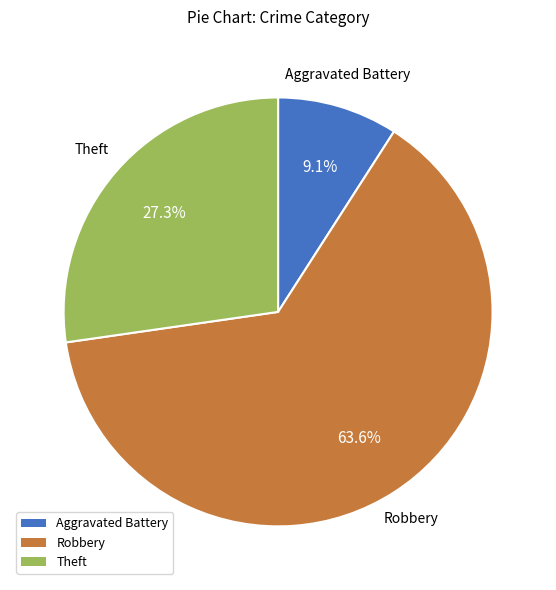

What is the largest slice in the pie chart?

Robbery